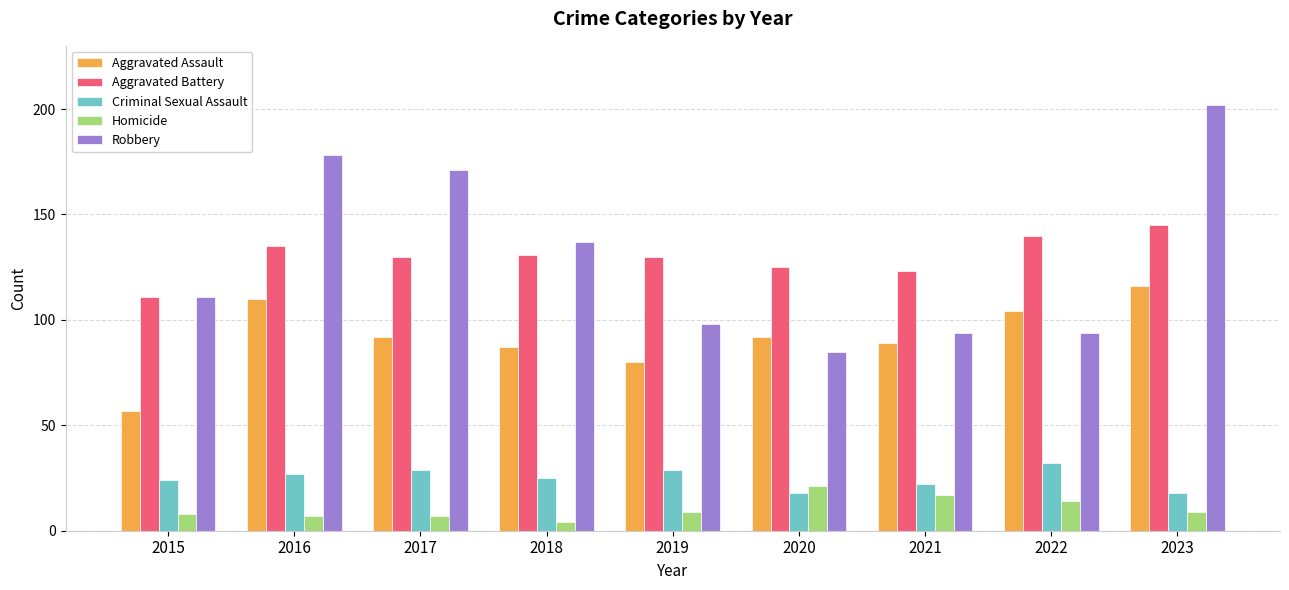

At which category is the sum across all series the highest?

2023